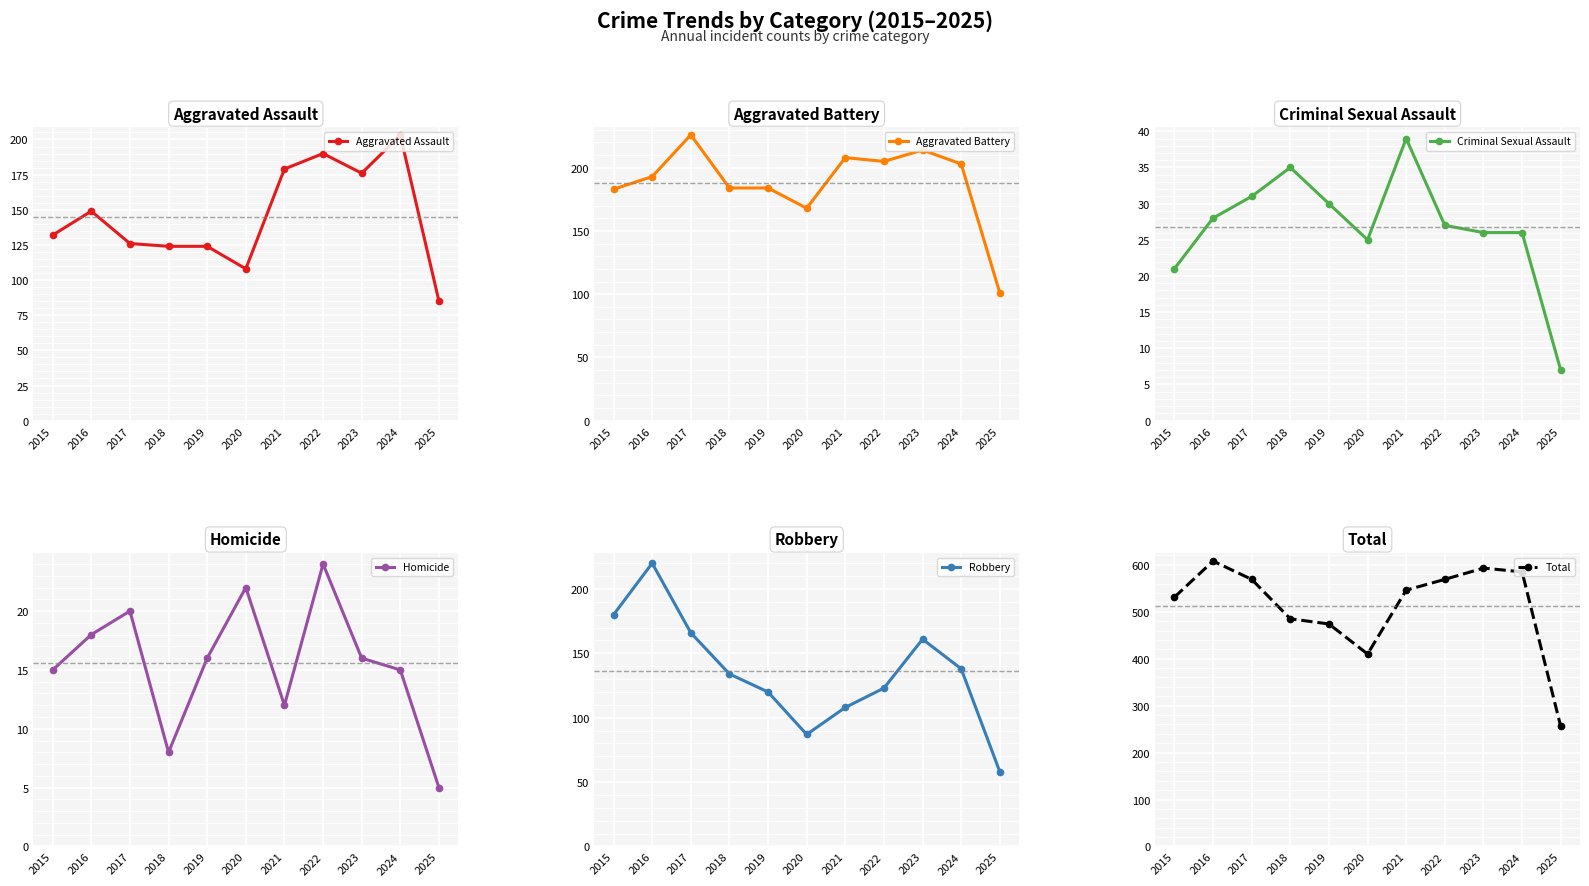

At 2019, list the series in order from smallest to largest.

Homicide, Criminal Sexual Assault, Robbery, Aggravated Assault, Aggravated Battery, Total